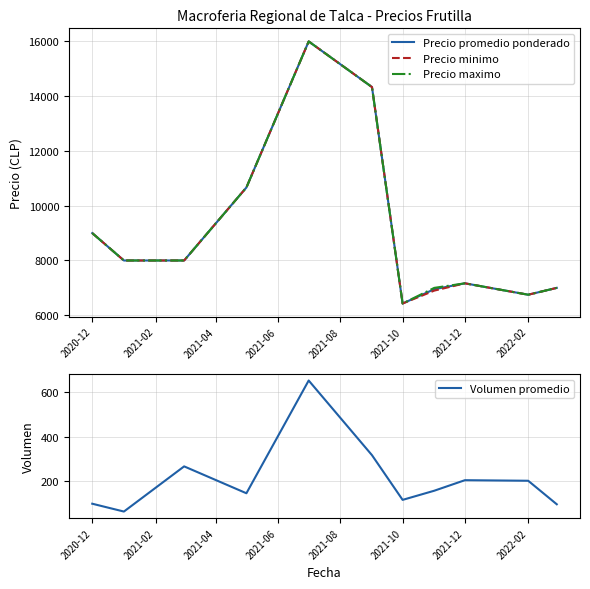

Where does the Precio minimo series first go above 8000?

2020-12